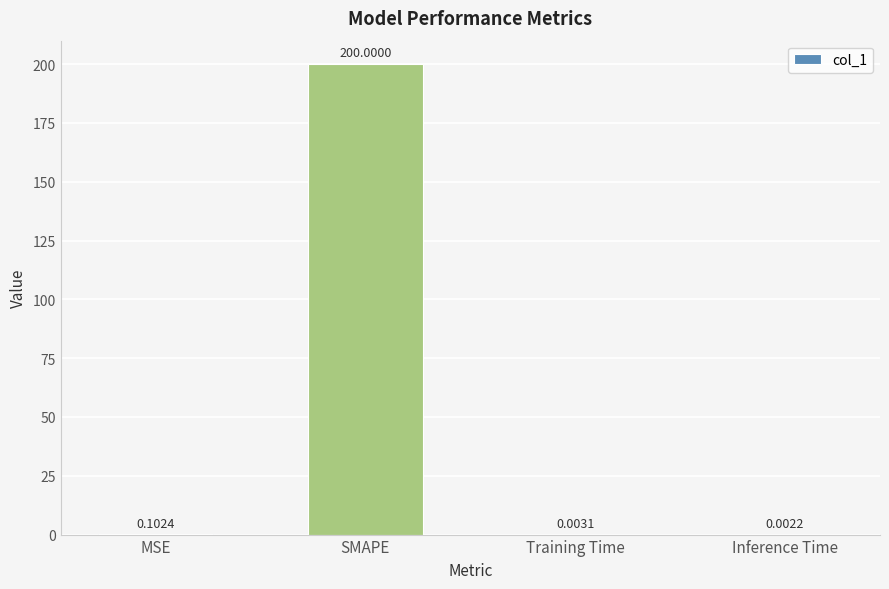

Which category has the highest value across all series?

SMAPE